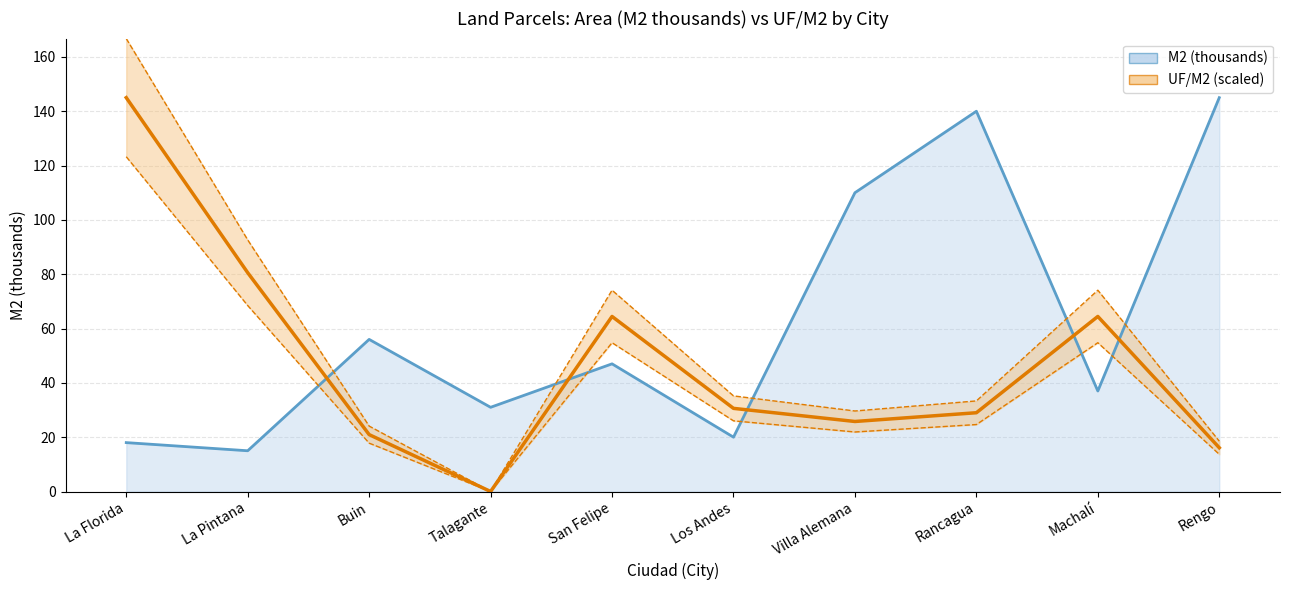

What position from the right is Talagante?

7